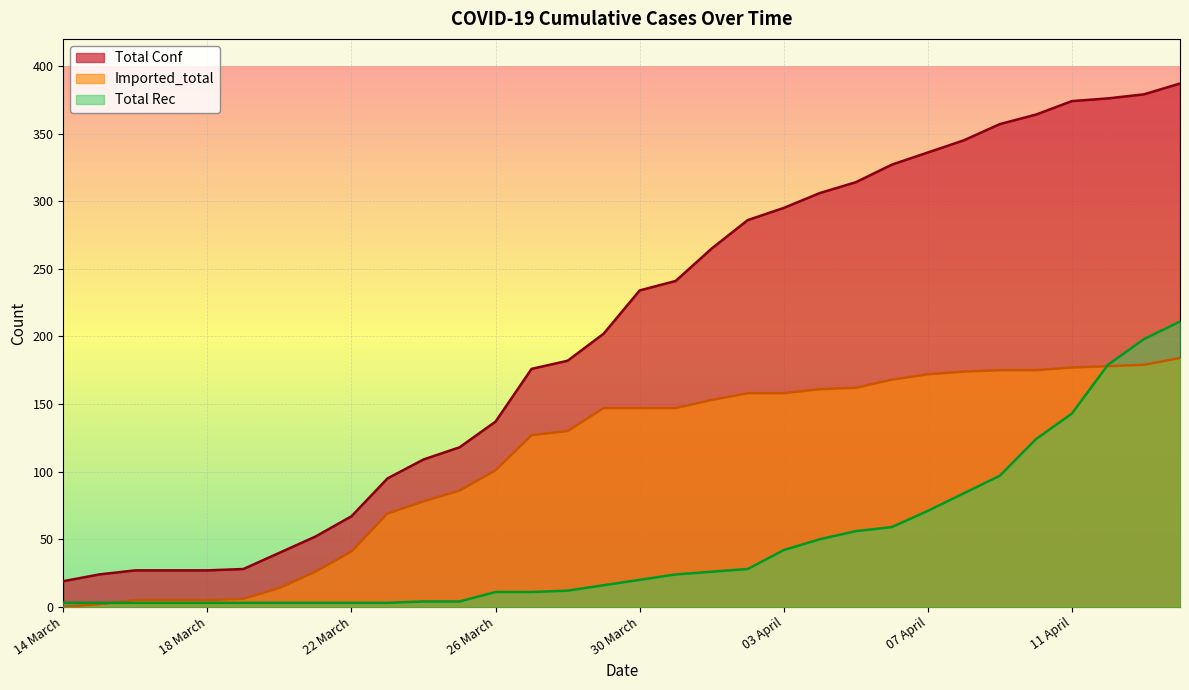

The value of Imported_total at 31 March is 45. True or false?

False